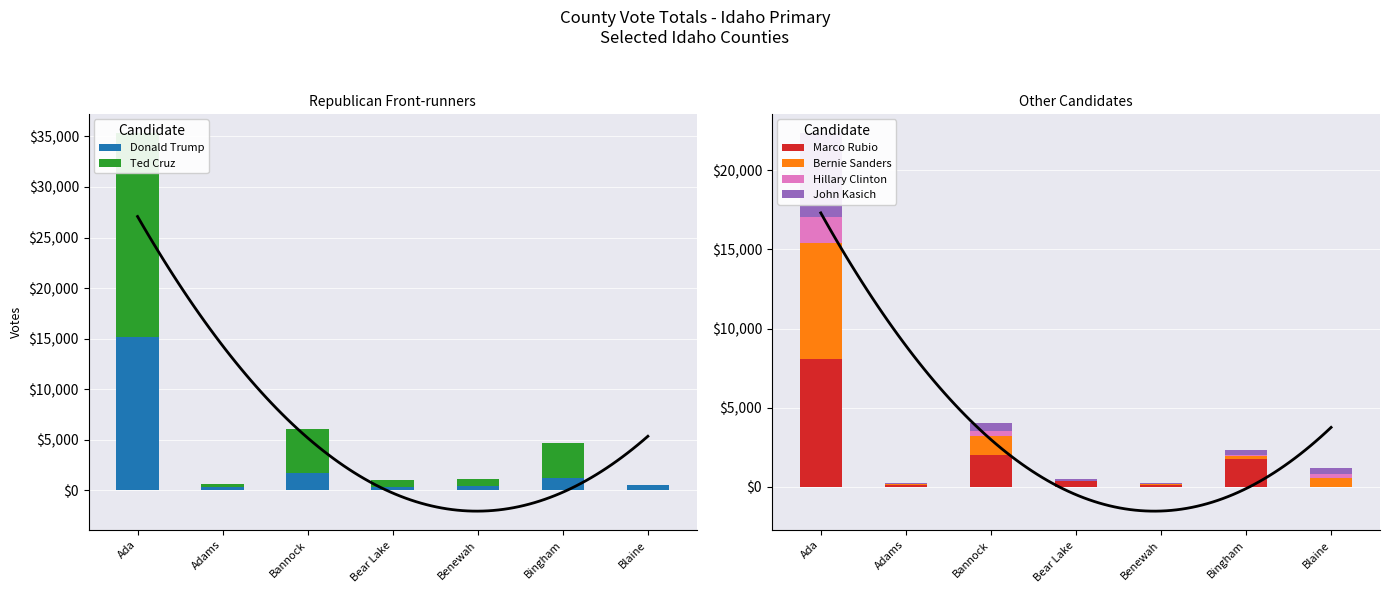

What are all the series names shown in the legend?

Donald Trump, Ted Cruz, Marco Rubio, Bernie Sanders, Hillary Clinton, John Kasich